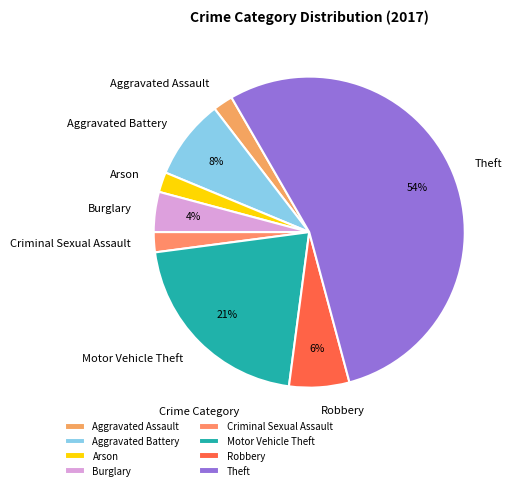

To the nearest percent, what is the difference between the Arson and Motor Vehicle Theft slice percentages?

19%